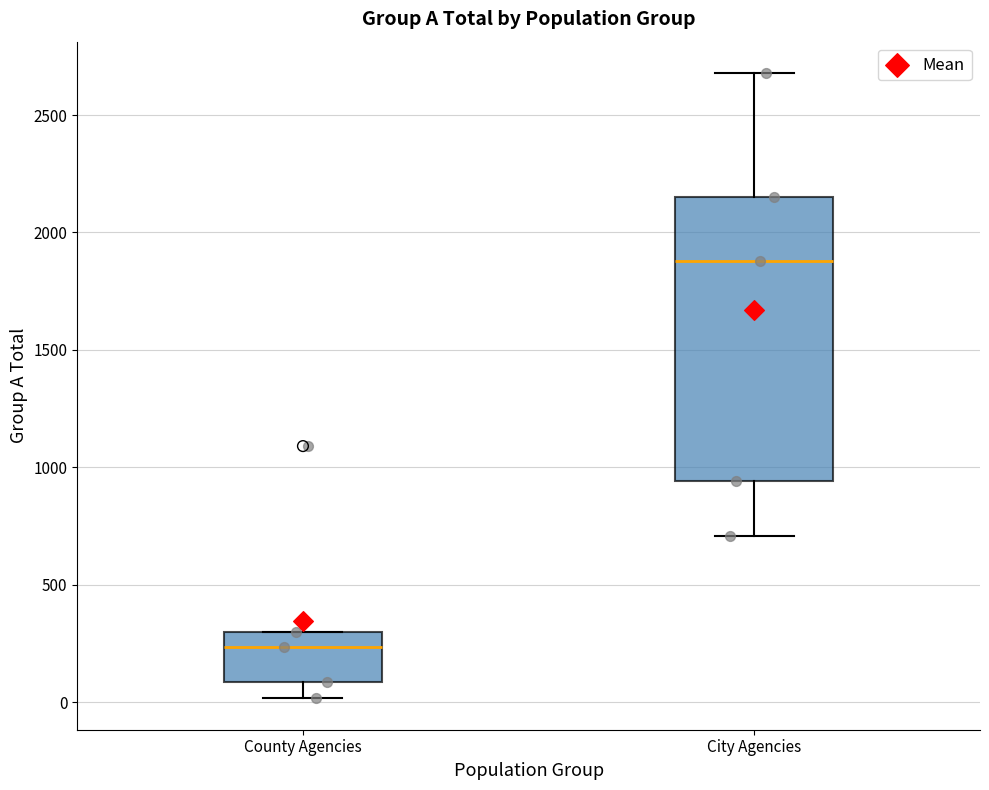

Which box's median line is the highest?

City Agencies